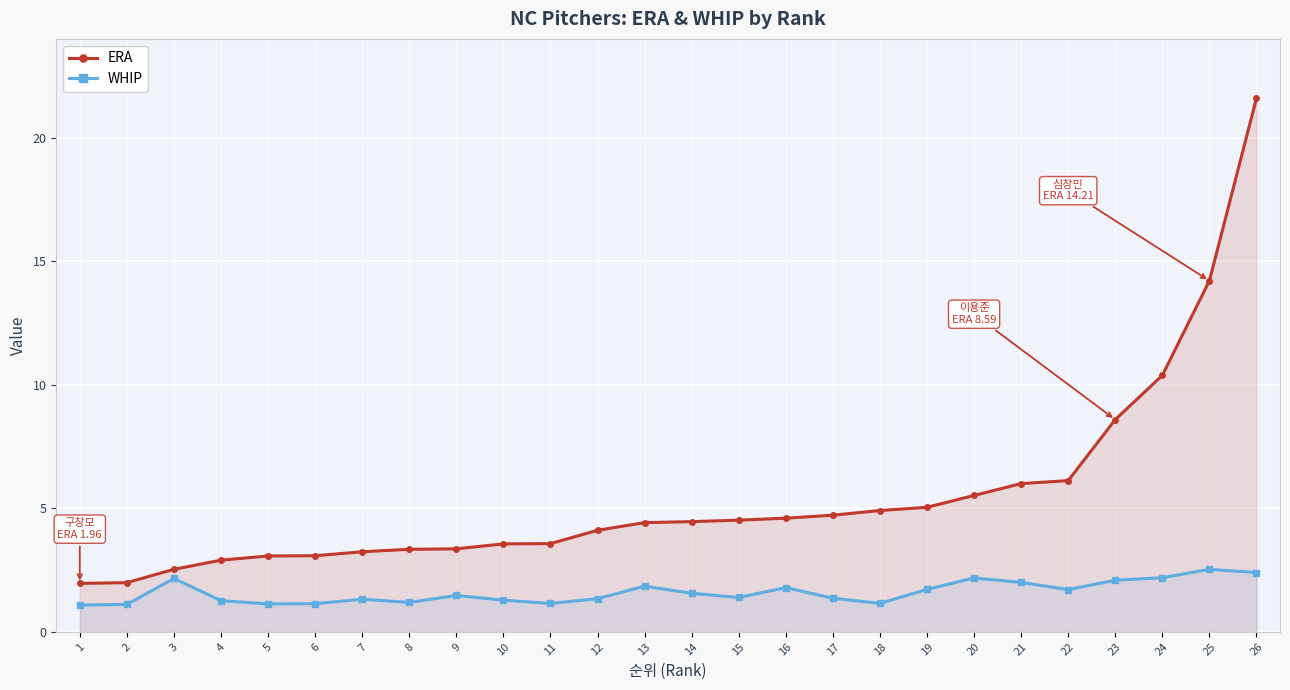

True or false: WHIP and ERA cross at least once.

False